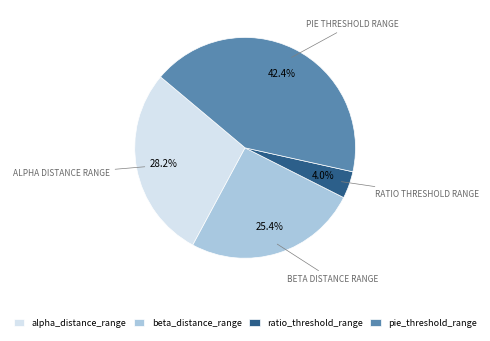

Rank the categories by value from lowest to highest.

ratio_threshold_range, beta_distance_range, alpha_distance_range, pie_threshold_range